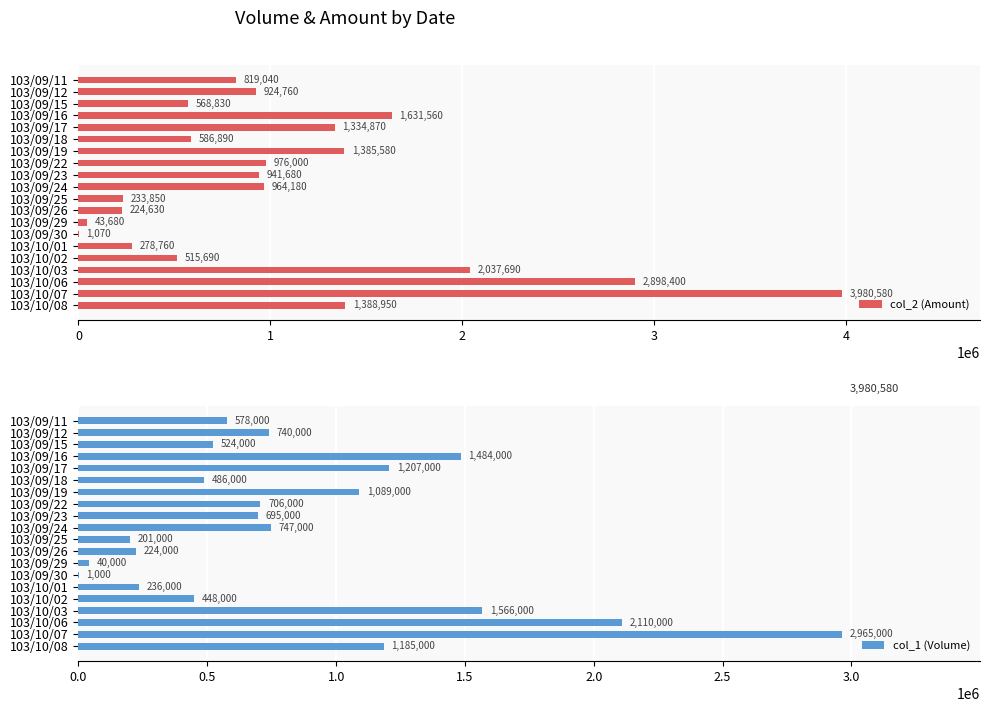

What is the minimum value shown in the chart?

1000